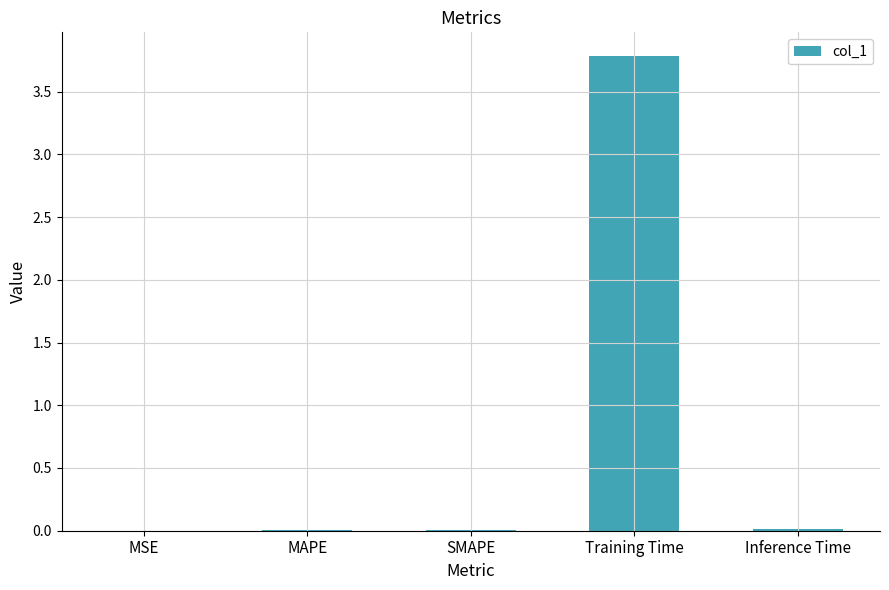

Which category has the highest value across all series?

Training Time